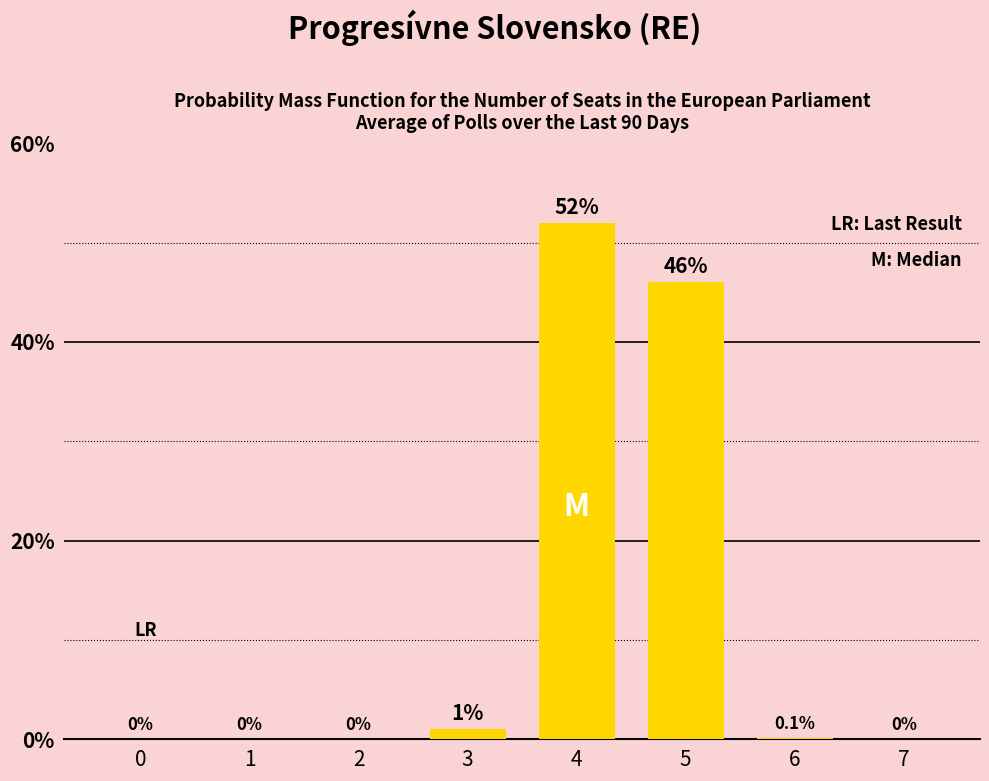

What is the change in value from 5 to 6?

-45.9